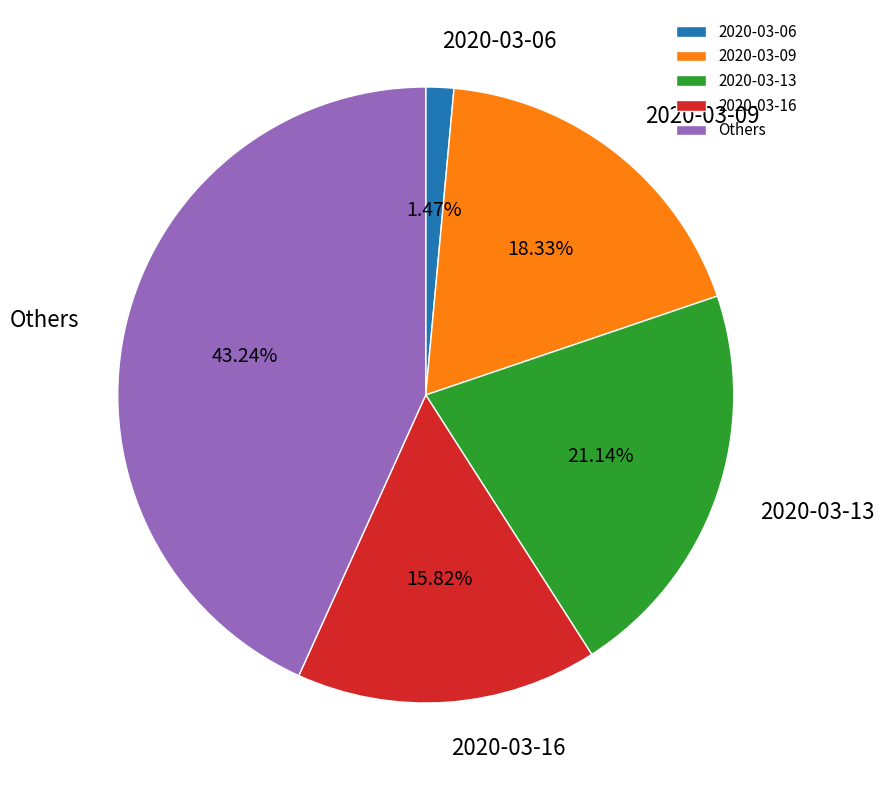

Combined, do 2020-03-09 and 2020-03-13 account for over 50%?

No